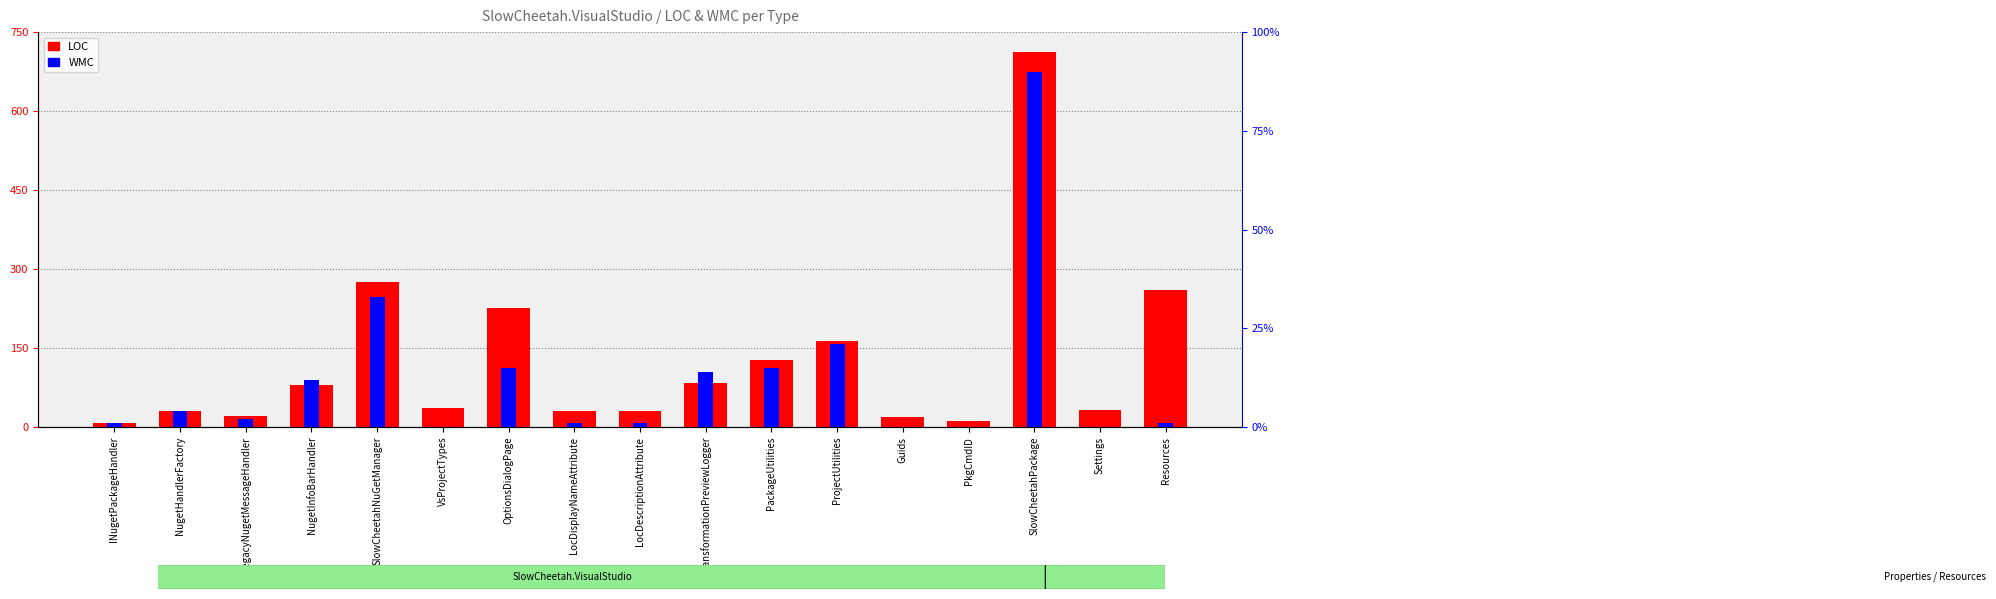

Between INugetPackageHandler and PkgCmdID, which series saw the biggest shift?

LOC